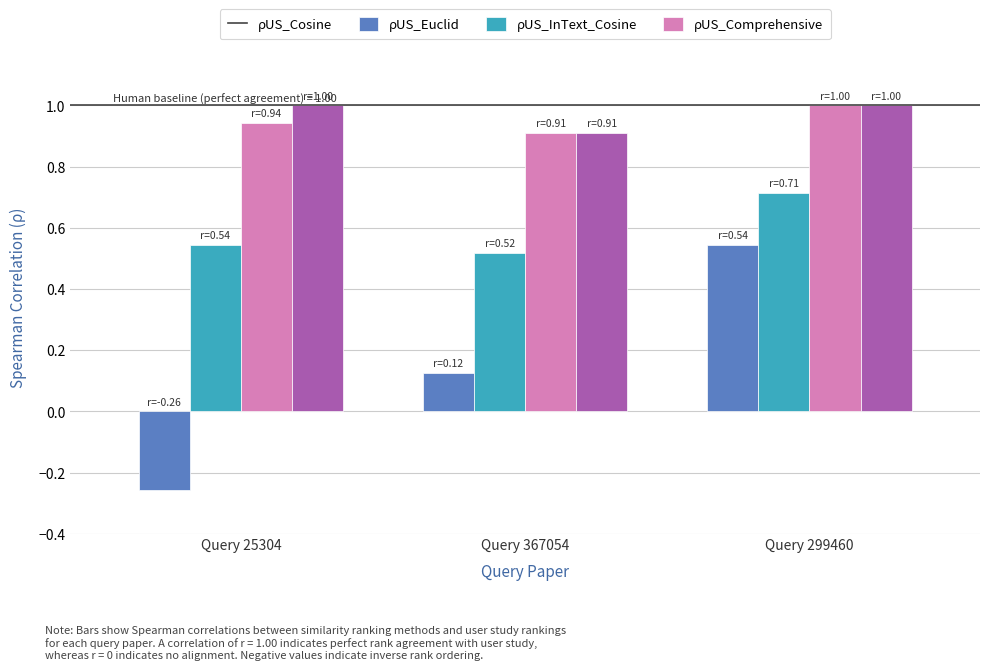

Which series has the largest total across all categories?

ρUS_Comprehensive